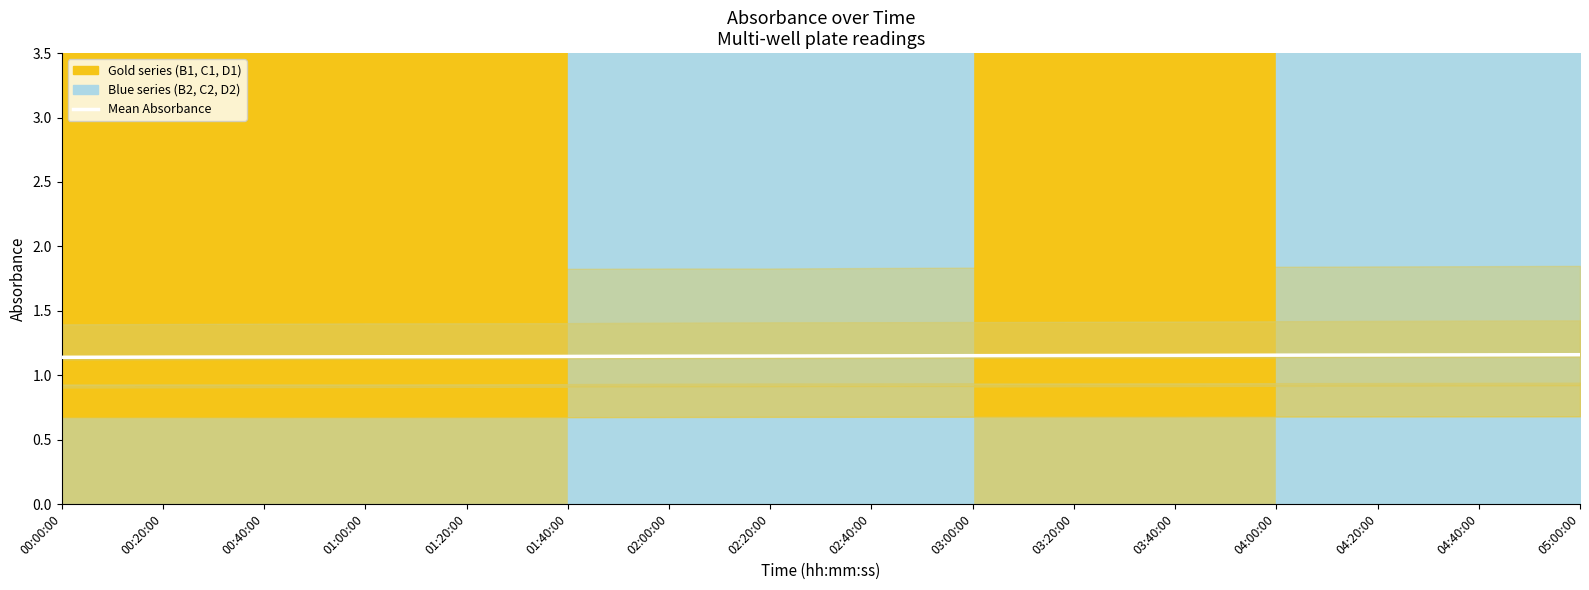

True or false: the data shows 0.7 at 01:20:00.

False